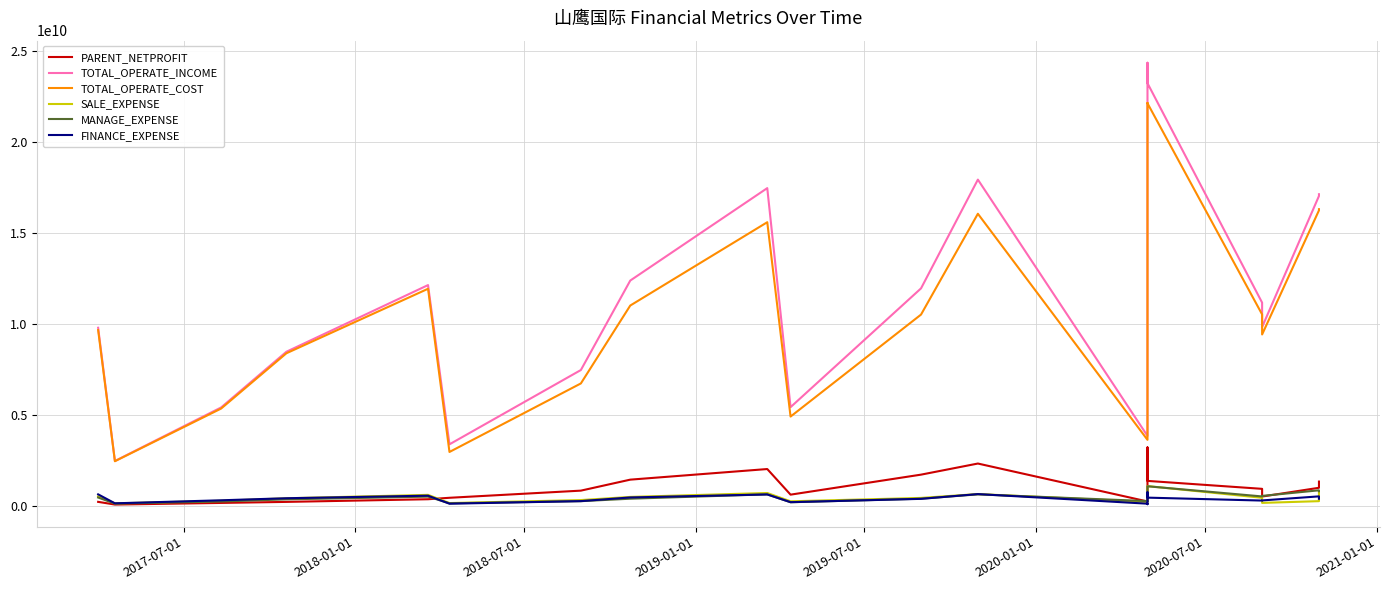

Which series has the largest range (max minus min)?

TOTAL_OPERATE_INCOME